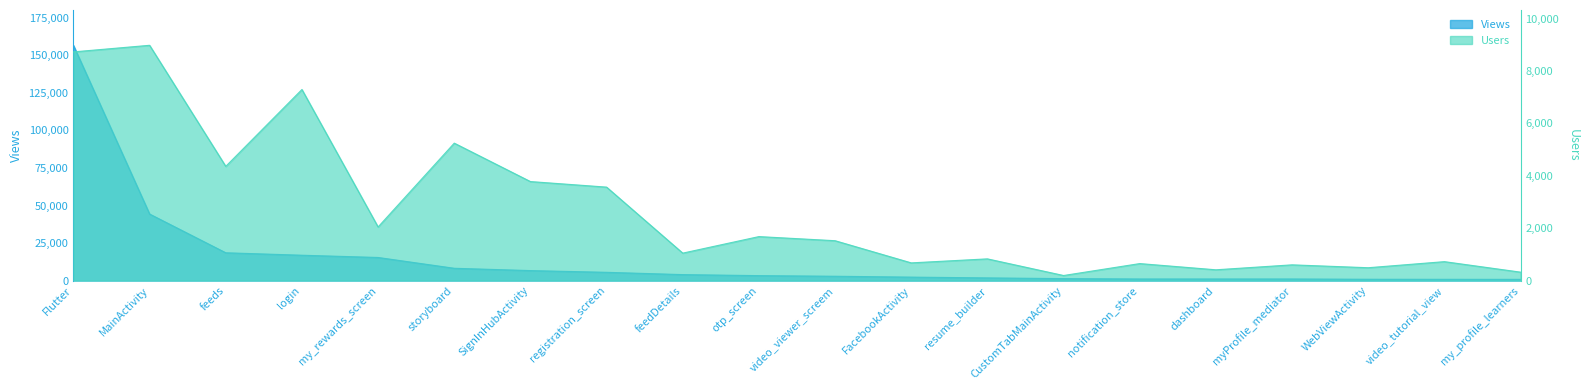

Which series has the widest spread of values?

Views